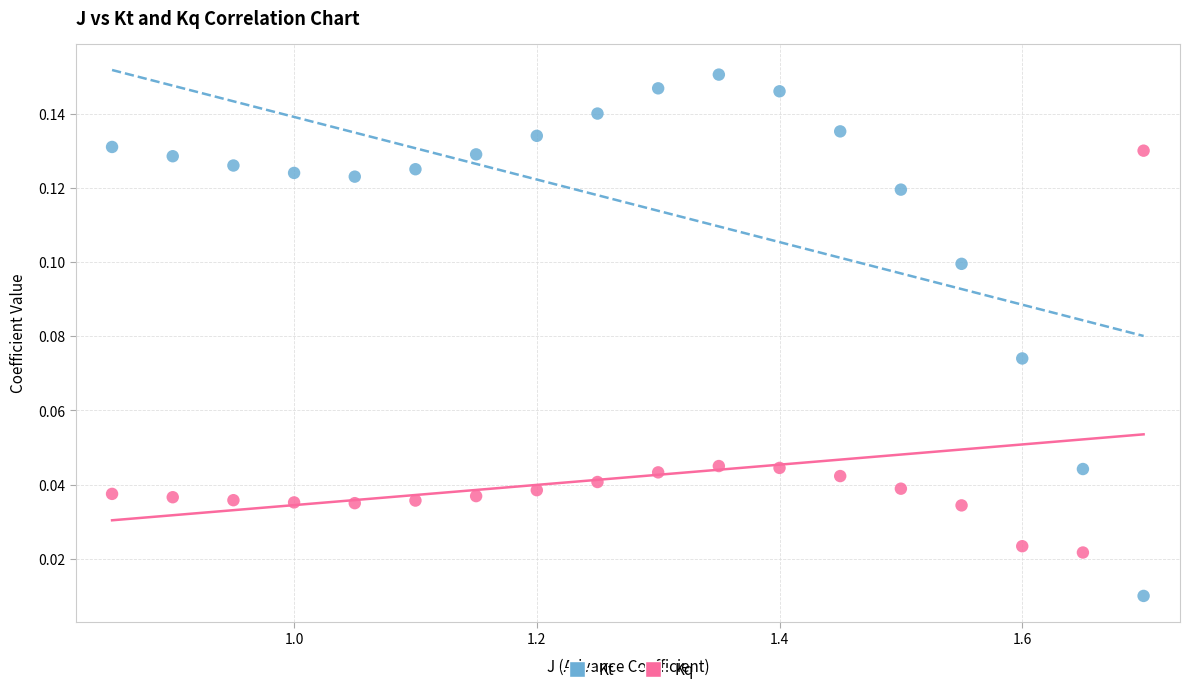

Which series contains the lowest Y value?

Kt